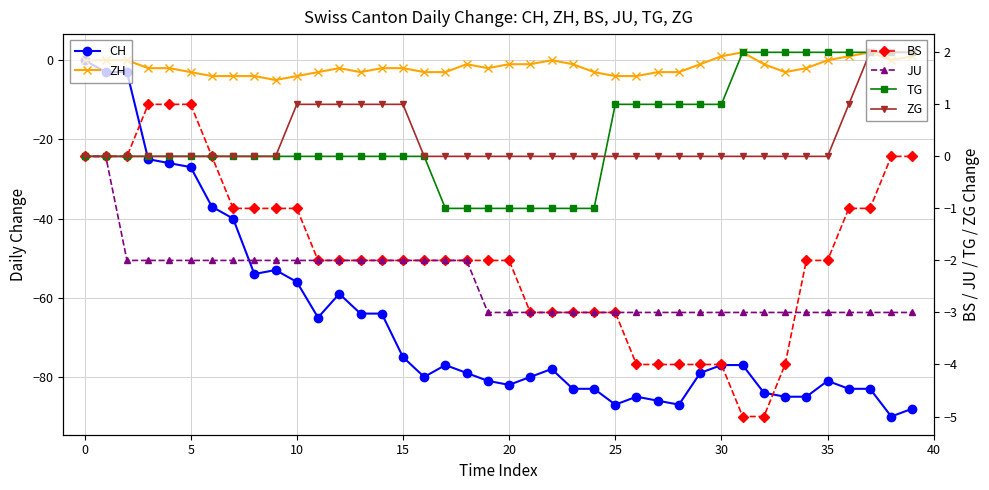

How many lines are shown in the chart?

6